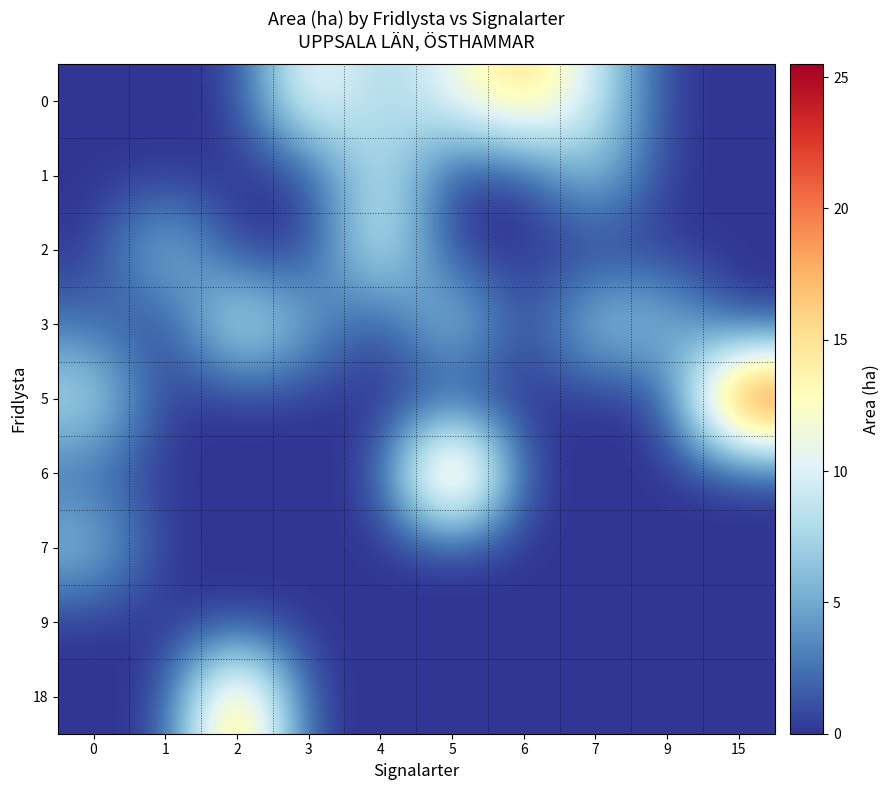

Reading right to left, transcribe all the data shown in this chart.

0: 15=0.0	9=0.0	7=9.5	6=16.4	5=11.1	4=6.9	3=12.7	2=0.0	1=0.0	0=0.0
1: 15=0.0	9=0.0	7=7.0	6=0.0	5=0.0	4=9.9	3=0.0	2=0.0	1=0.0	0=0.0
2: 15=0.0	9=0.0	7=0.0	6=0.0	5=0.0	4=10.7	3=0.0	2=0.0	1=7.4	0=0.0
3: 15=0.0	9=6.6	7=7.4	6=0.0	5=8.3	4=0.0	3=5.2	2=10.5	1=0.0	0=2.4
5: 15=25.5	9=0.0	7=0.0	6=0.0	5=0.0	4=0.0	3=0.0	2=0.0	1=0.0	0=8.7
6: 15=0.0	9=0.0	7=0.0	6=0.0	5=23.7	4=0.0	3=0.0	2=0.0	1=0.0	0=2.0
7: 15=0.0	9=0.0	7=0.0	6=0.0	5=0.0	4=0.0	3=0.0	2=0.0	1=0.0	0=6.5
9: 15=0.0	9=0.0	7=0.0	6=0.0	5=0.0	4=0.0	3=0.0	2=0.0	1=0.0	0=0.0
18: 15=0.0	9=0.0	7=0.0	6=0.0	5=0.0	4=0.0	3=0.0	2=19.5	1=0.0	0=0.0